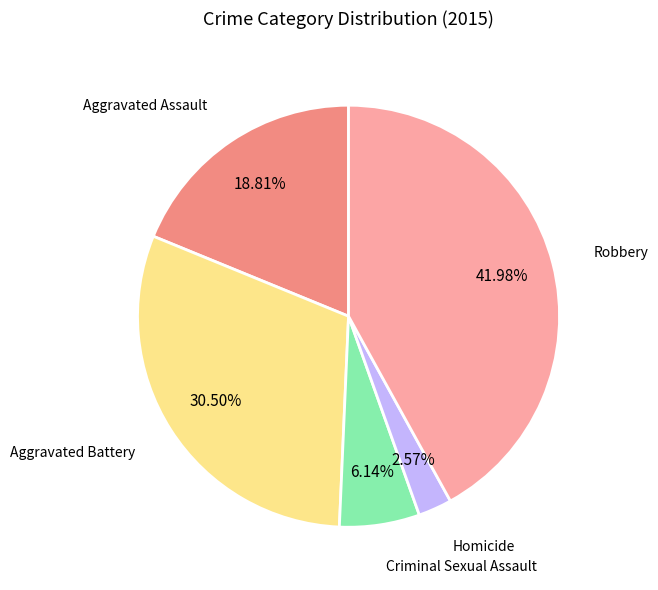

How many segments does this pie chart have?

5